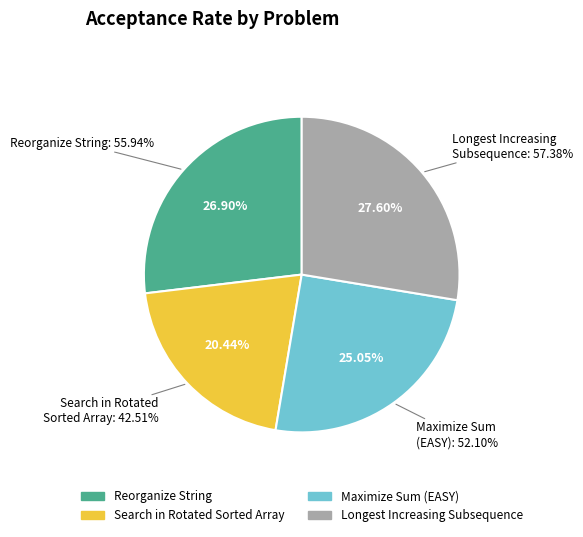

To the nearest percent, what portion does Maximize Sum Of Array After K Negations (EASY) represent?

25%